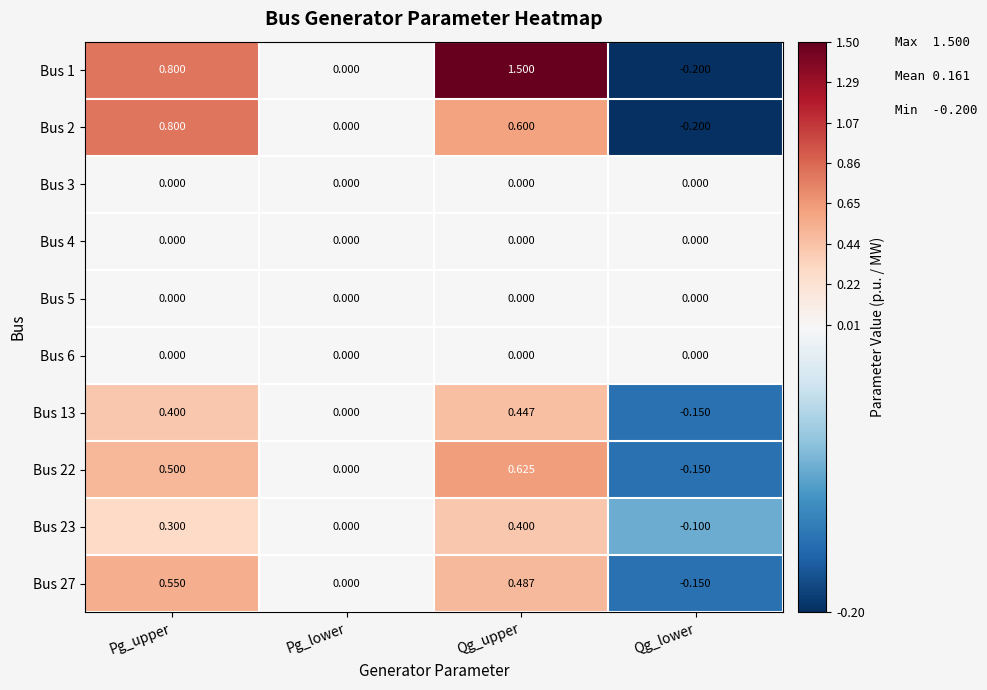

What is the total value across all series at Qg_upper?

4.1